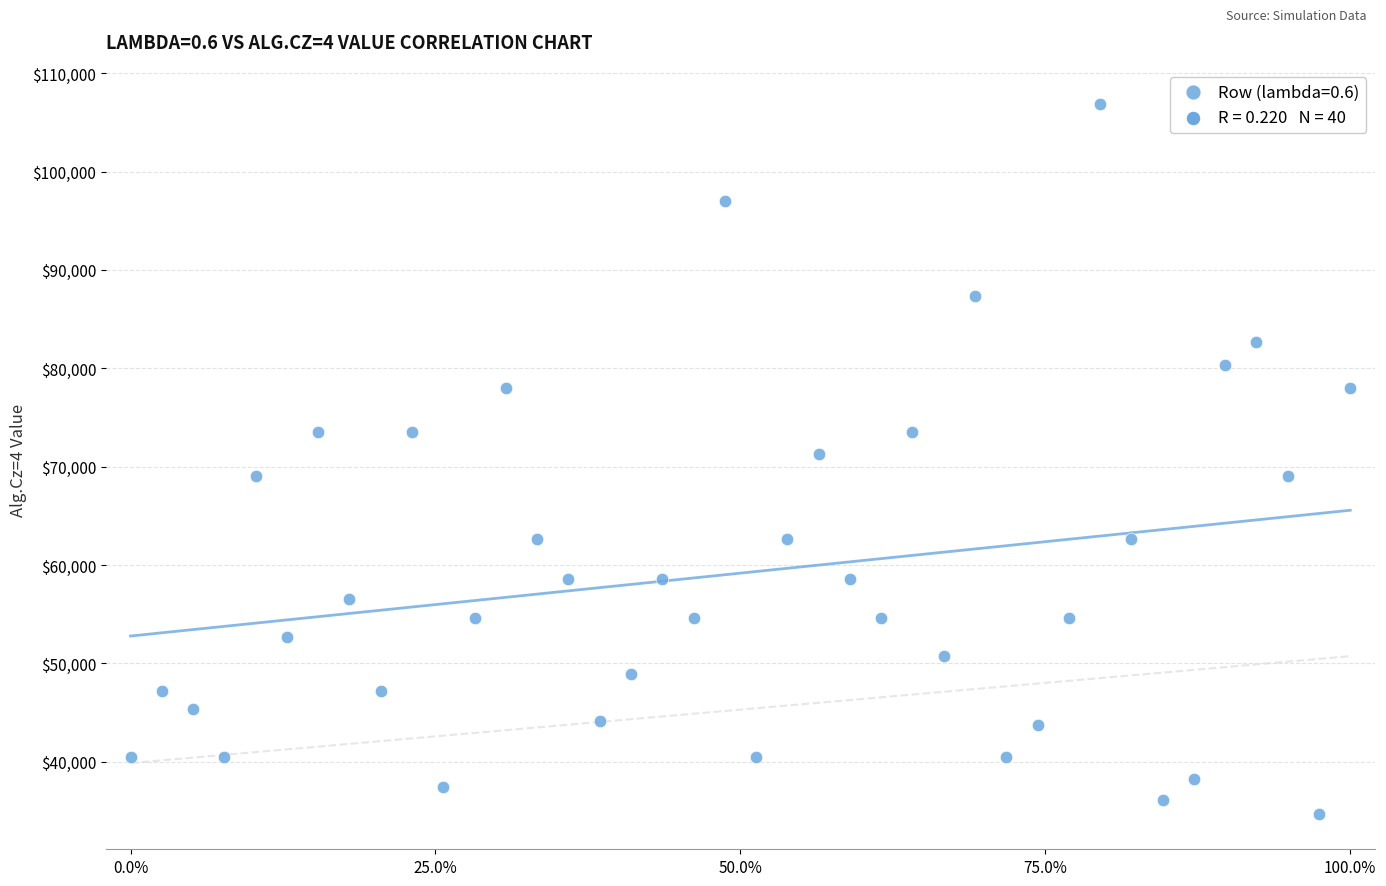

What is the range of Y values (max minus min)?

72132.9